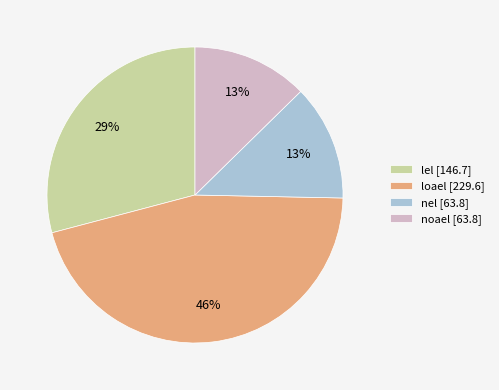

Do loael and lel together represent more than half of the pie?

Yes